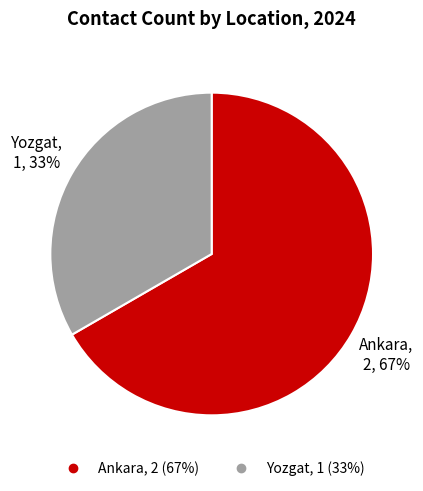

What is the largest slice in the pie chart?

Ankara